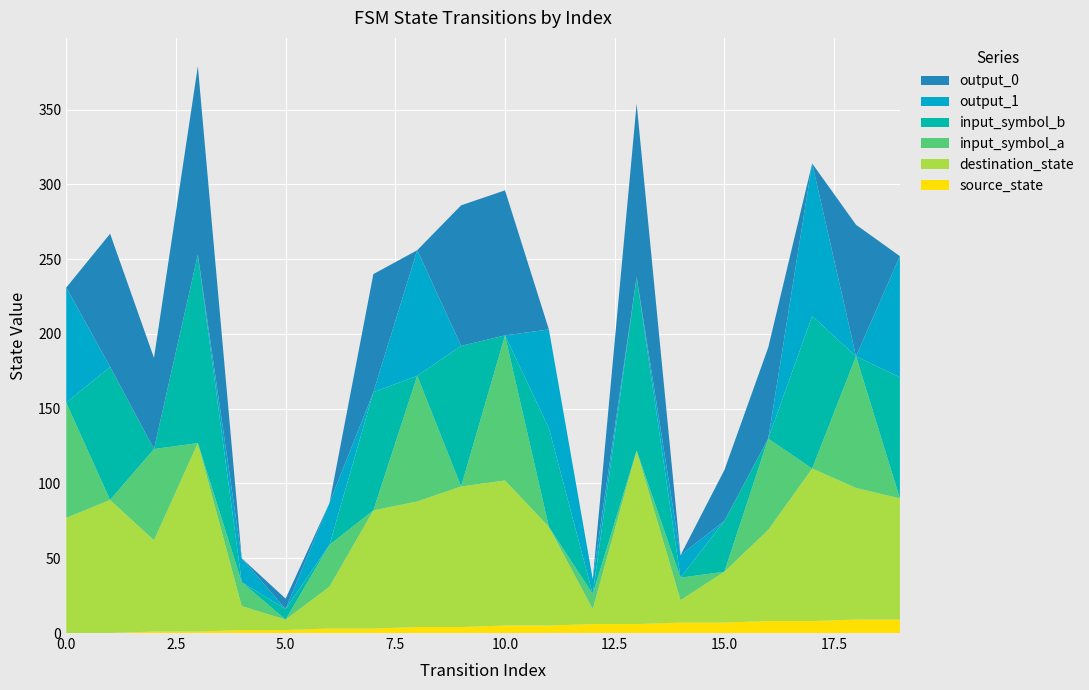

Reading left to right, transcribe all the data shown in this chart.

source_state: 0=0	1=0	2=1	3=1	4=2	5=2	6=3	7=3	8=4	9=4	10=5	11=5	12=6	13=6	14=7	15=7	16=8	17=8	18=9	19=9
destination_state: 0=77	1=89	2=61	3=126	4=16	5=7	6=28	7=79	8=84	9=94	10=97	11=66	12=10	13=116	14=15	15=34	16=61	17=102	18=88	19=81
input_symbol_a: 0=77	1=0	2=61	3=0	4=16	5=0	6=28	7=0	8=84	9=0	10=97	11=0	12=10	13=0	14=15	15=0	16=61	17=0	18=88	19=0
input_symbol_b: 0=0	1=89	2=0	3=126	4=0	5=7	6=0	7=79	8=0	9=94	10=0	11=66	12=0	13=116	14=0	15=34	16=0	17=102	18=0	19=81
output_1: 0=77	1=0	2=0	3=0	4=16	5=0	6=28	7=0	8=84	9=0	10=0	11=66	12=10	13=0	14=15	15=0	16=0	17=102	18=0	19=81
output_0: 0=0	1=89	2=61	3=126	4=0	5=7	6=0	7=79	8=0	9=94	10=97	11=0	12=0	13=116	14=0	15=34	16=61	17=0	18=88	19=0